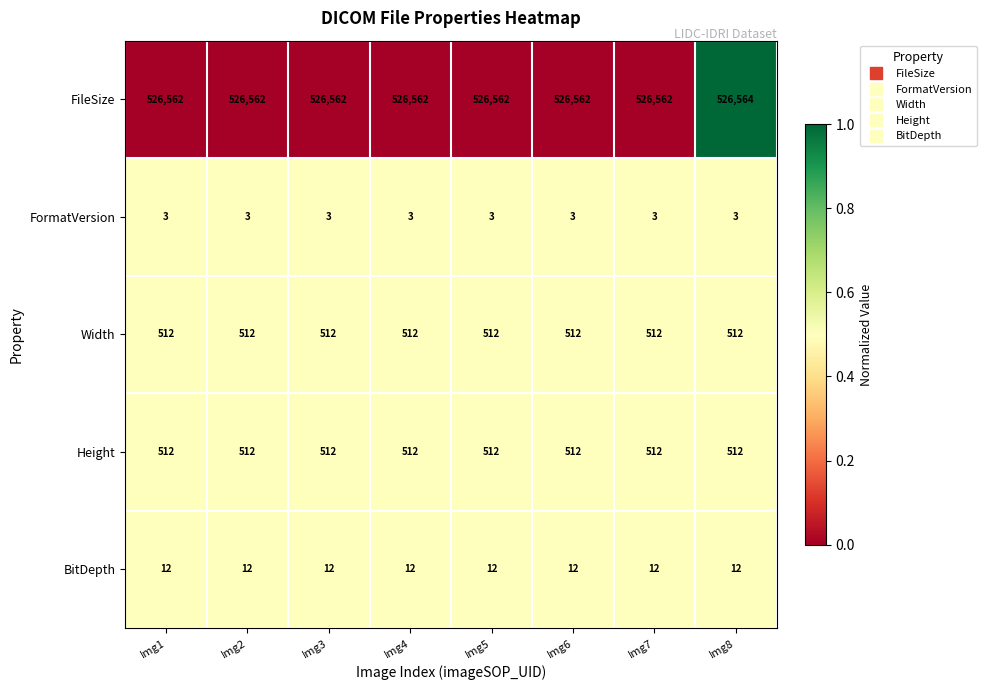

What is the lowest value of the FormatVersion series?

3